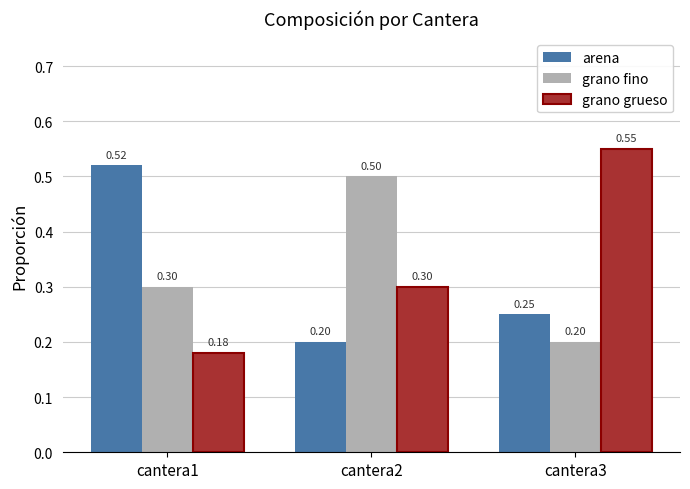

Where is grano fino nearest to the value 0?

cantera3